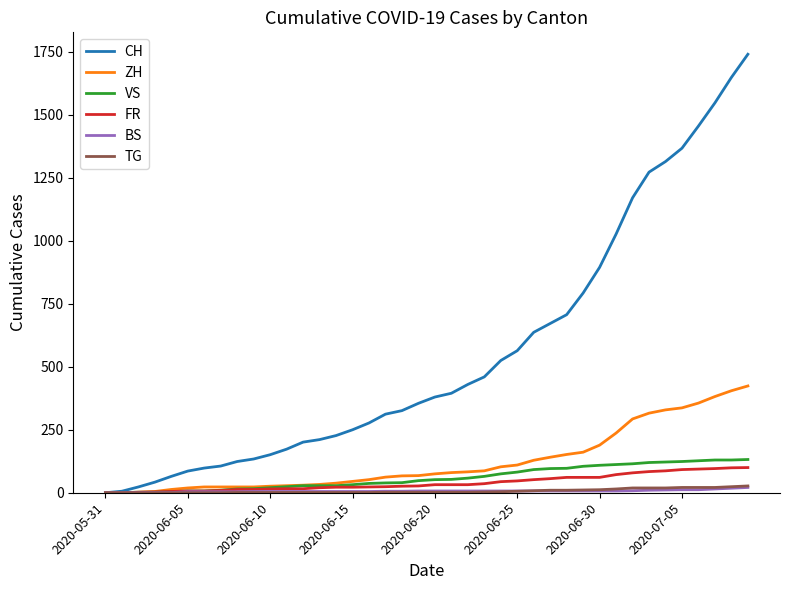

Which series has the widest spread of values?

CH